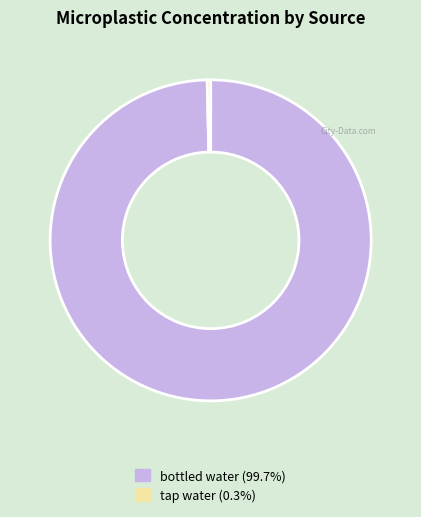

Is there a majority slice in this chart?

Yes